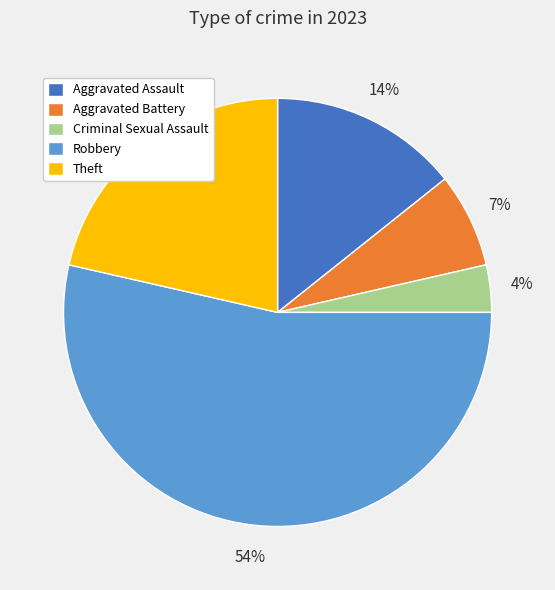

True or false: Aggravated Assault accounts for 8% of the total.

False